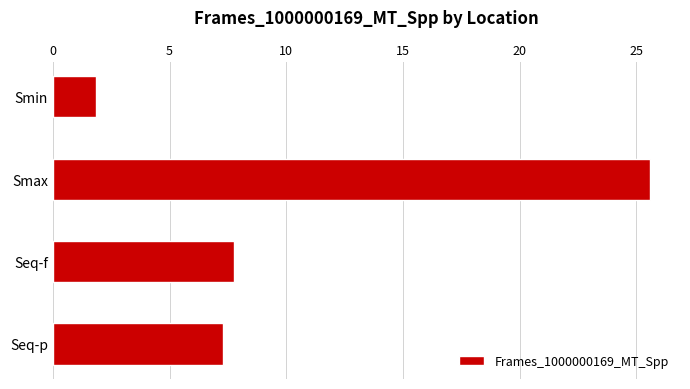

Reading top to bottom, transcribe all the data shown in this chart.

1.8	25.6	7.8	7.3